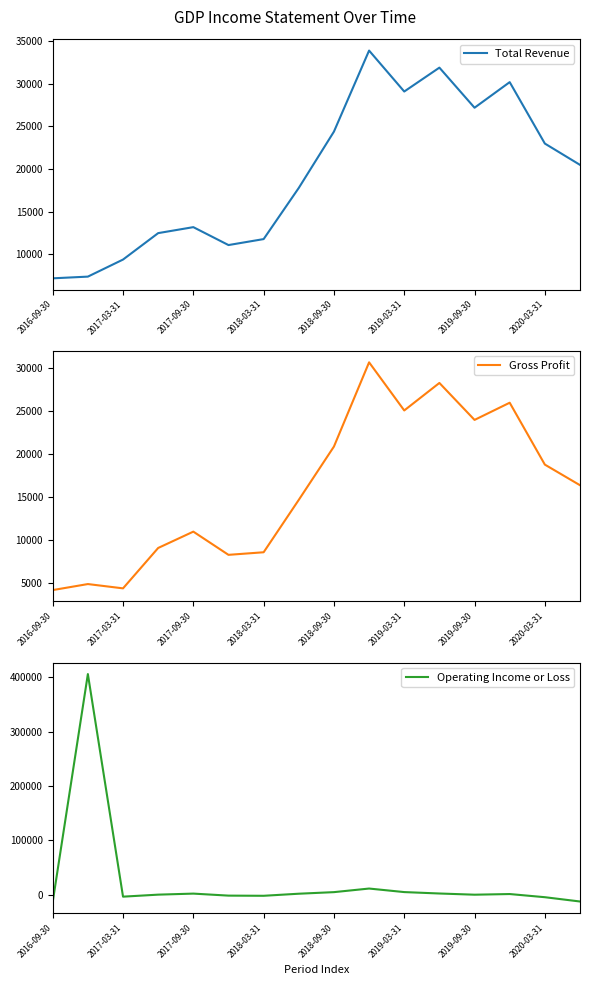

What is the maximum value for Total Revenue?

33900